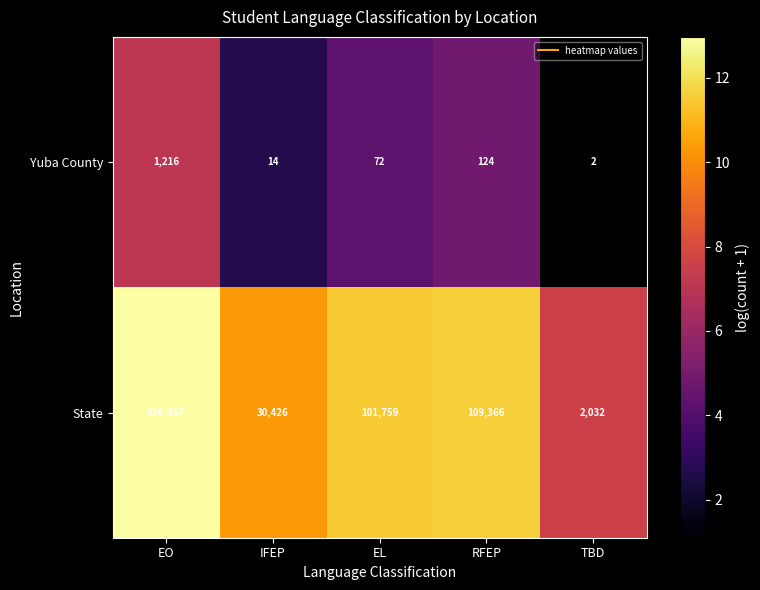

What is the total value across all series at EO?

429583